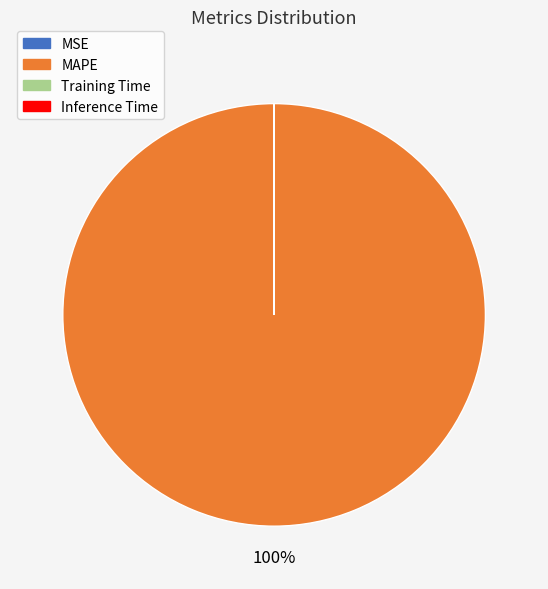

Which category has the biggest portion of the pie?

MAPE